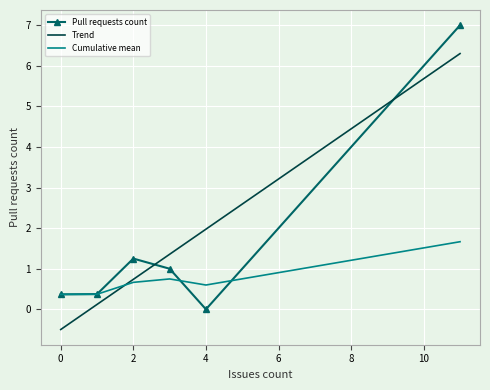

What is the lowest value of the Cumulative mean series?

0.4